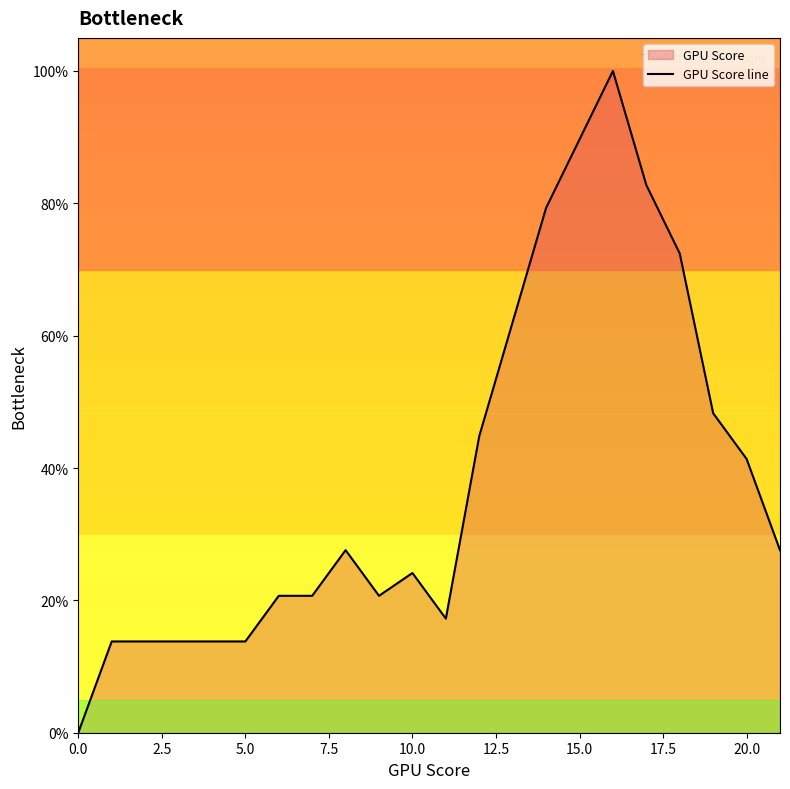

How many values are below 27?

11